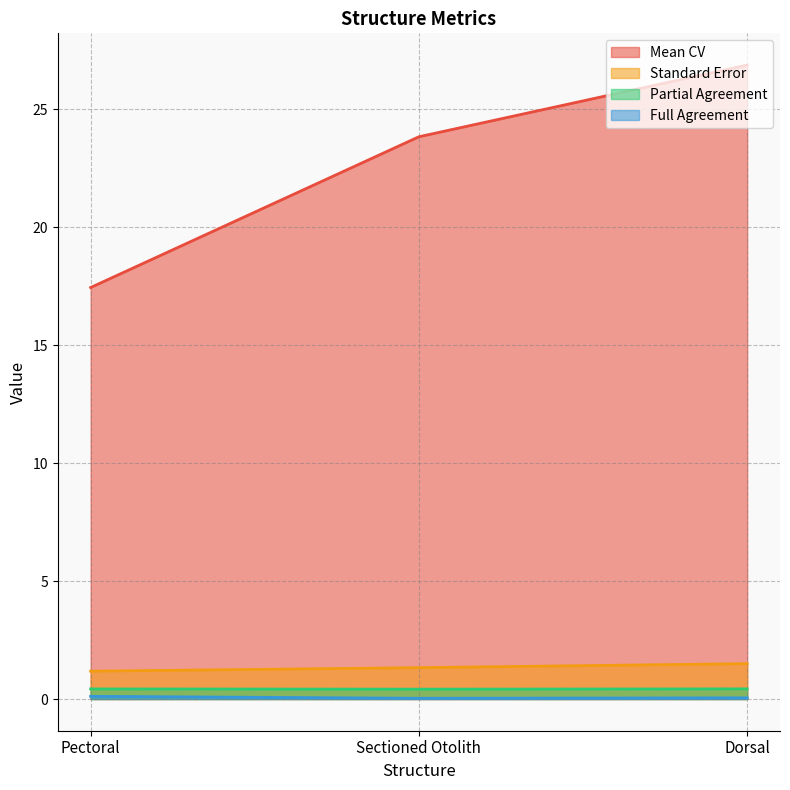

At which category is the sum across all series the highest?

Dorsal